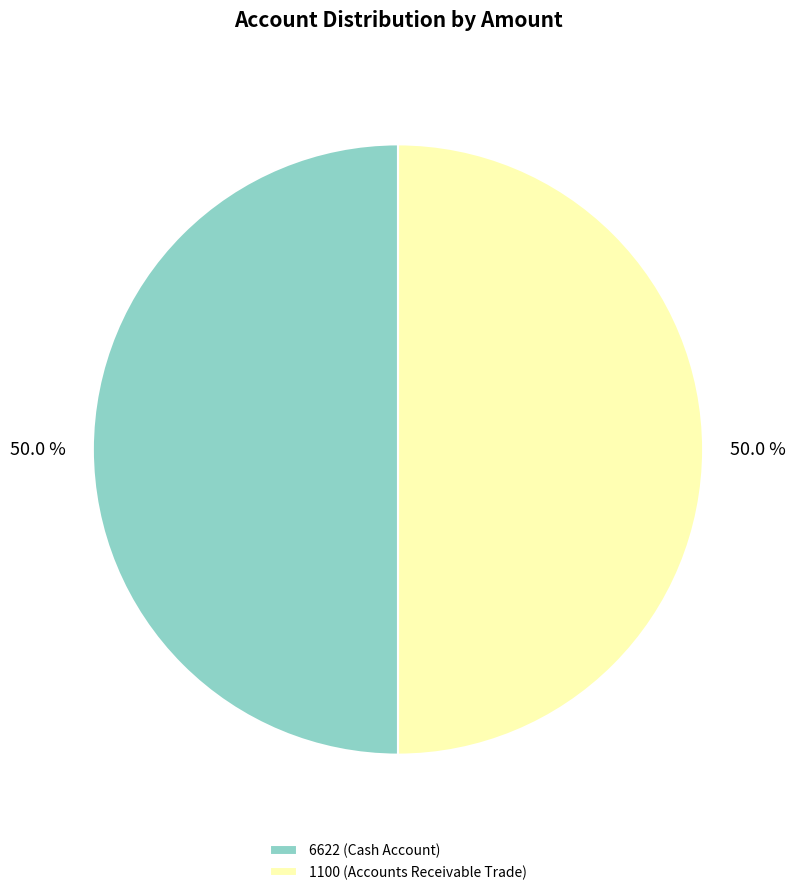

Approximately how many times larger is the value at 1100 (Accounts Receivable Trade) compared to 6622 (Cash Account)?

1.0